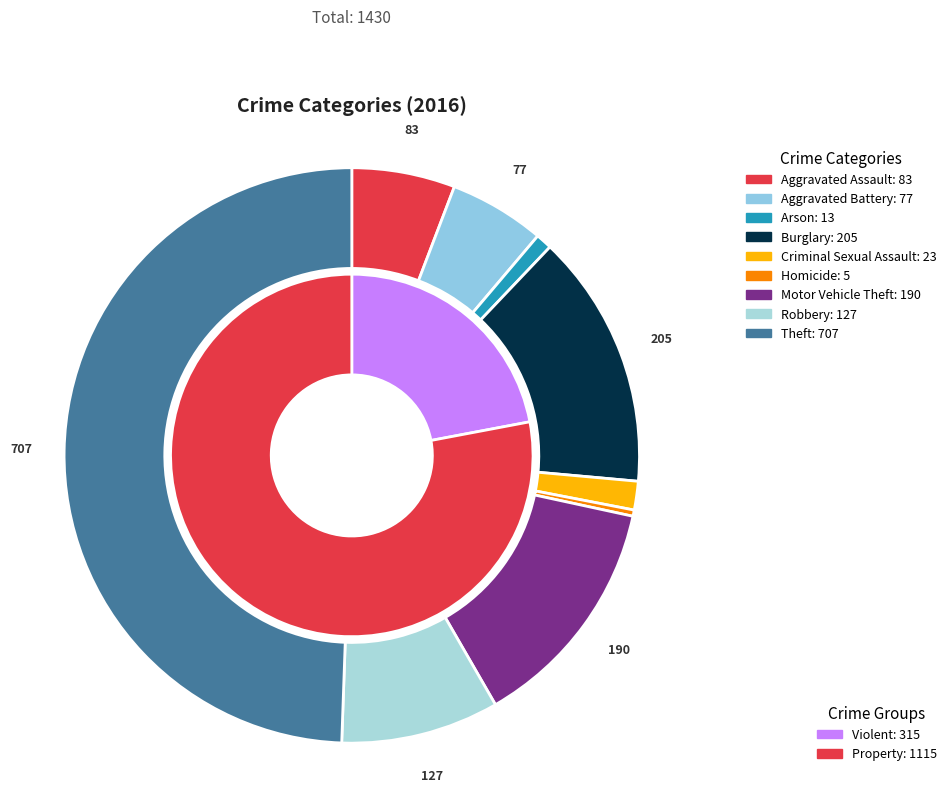

What is the change in value from Burglary to Theft?

+502